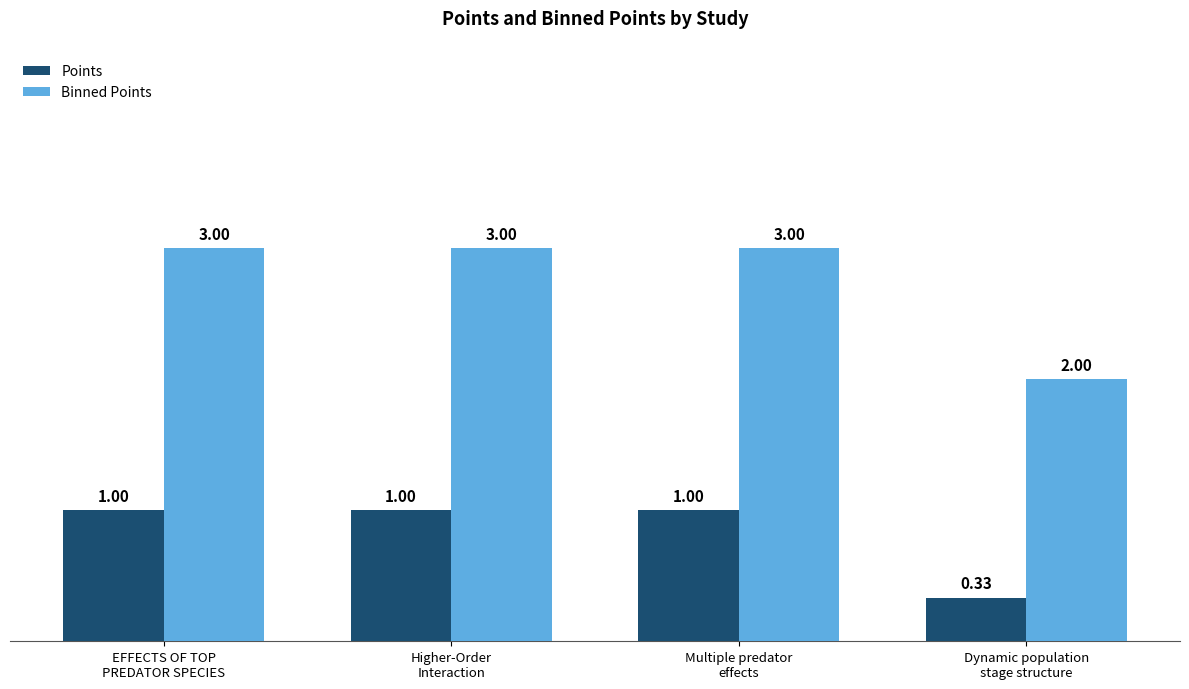

List the series in order of their overall mean, highest first.

Binned Points, Points